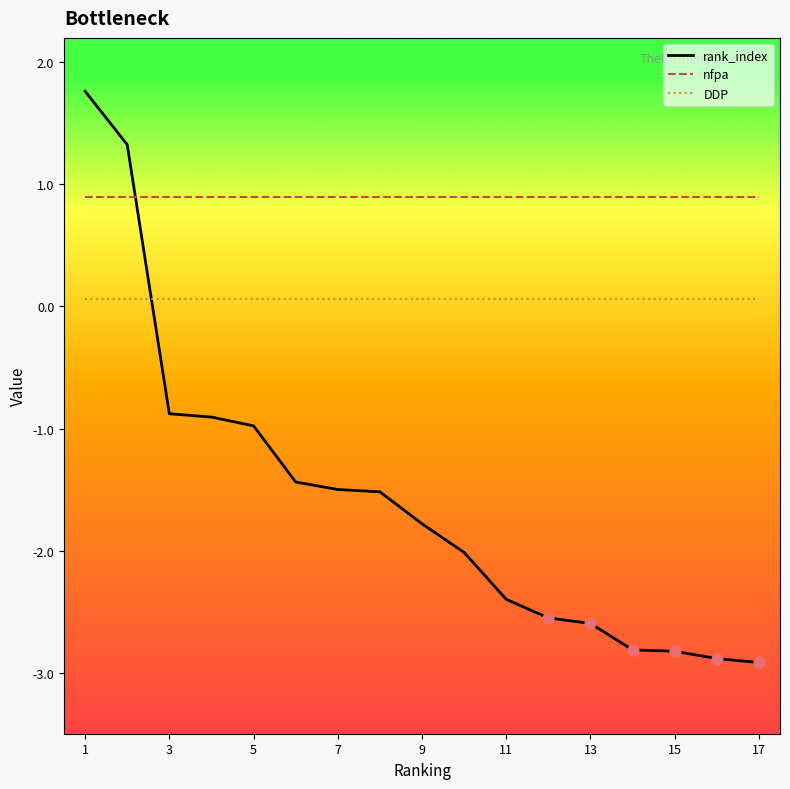

What are all the series names shown in the legend?

rank_index, nfpa, DDP